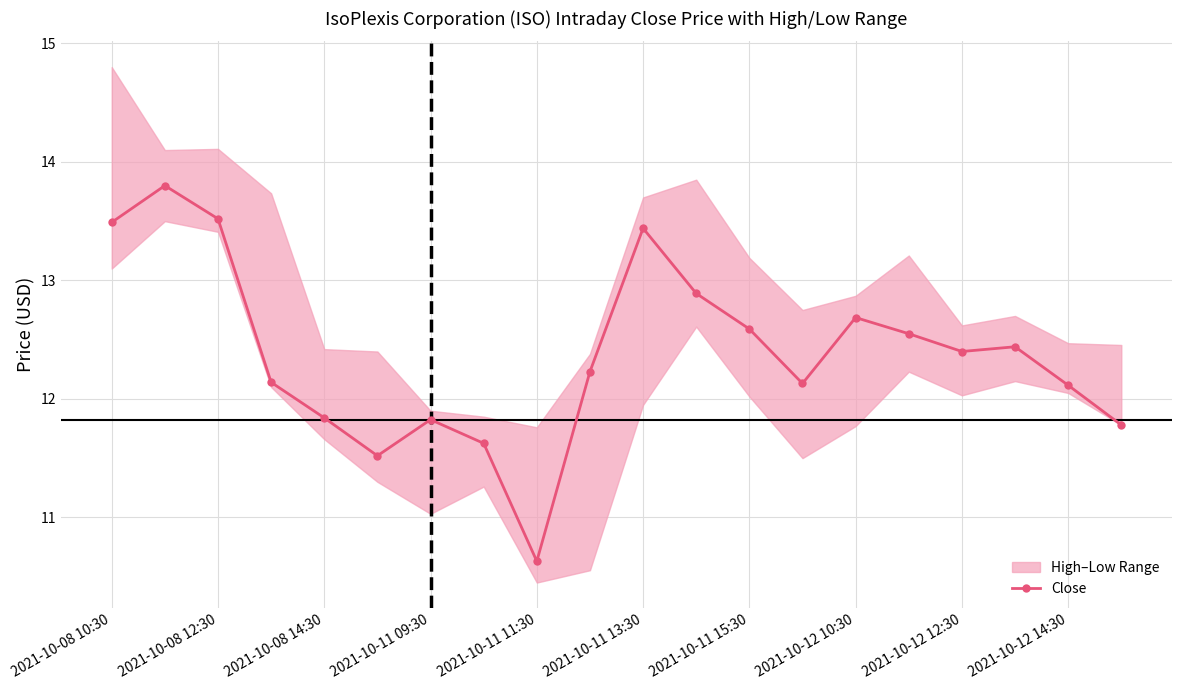

Is it true that Close equals 12.6 at 2021-10-11 15:30?

True